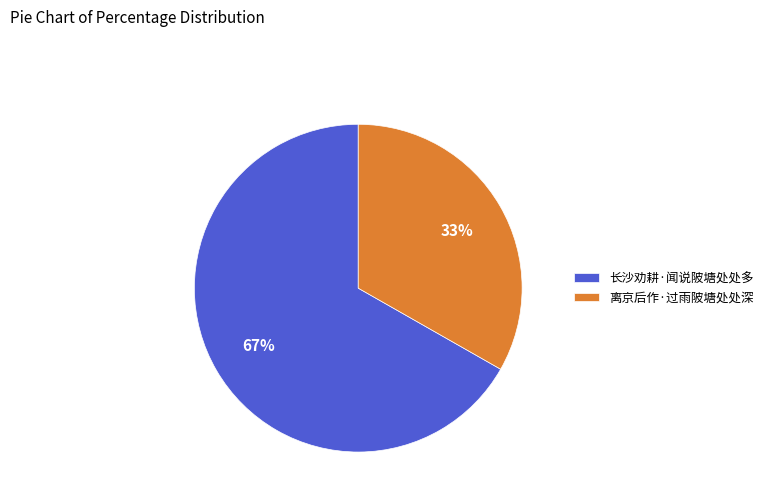

The 离京后作·过雨陂塘处处深 slice represents 23% of the pie. True or false?

False